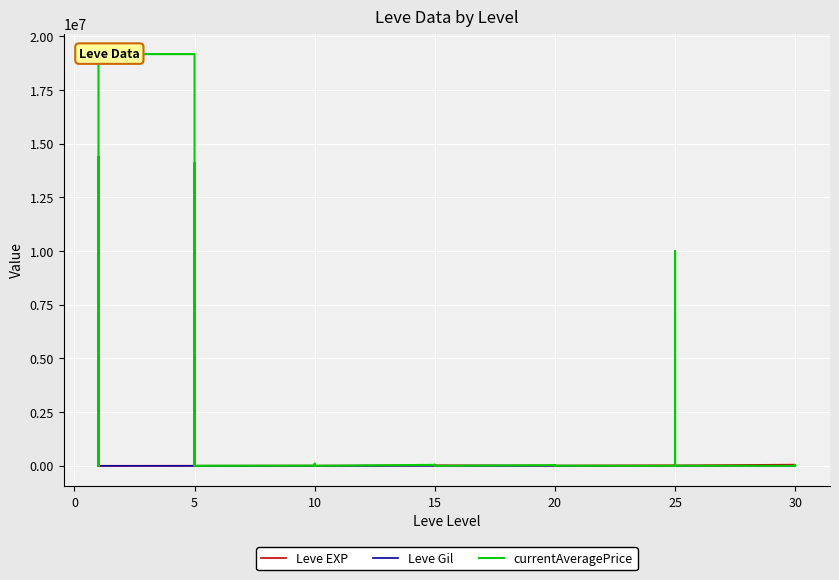

Which has a higher value, 25 or 15?

25